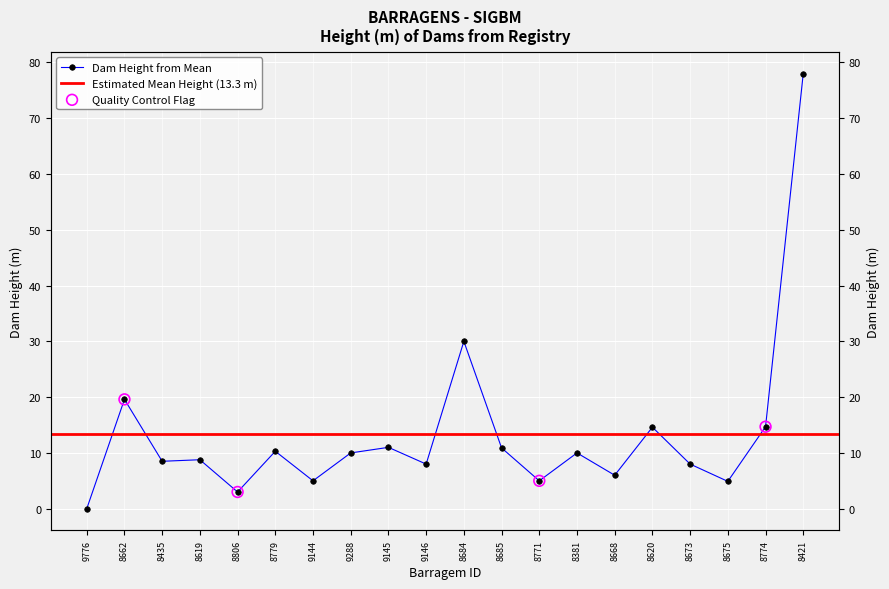

Between 8684 and 8619, which is larger?

8684